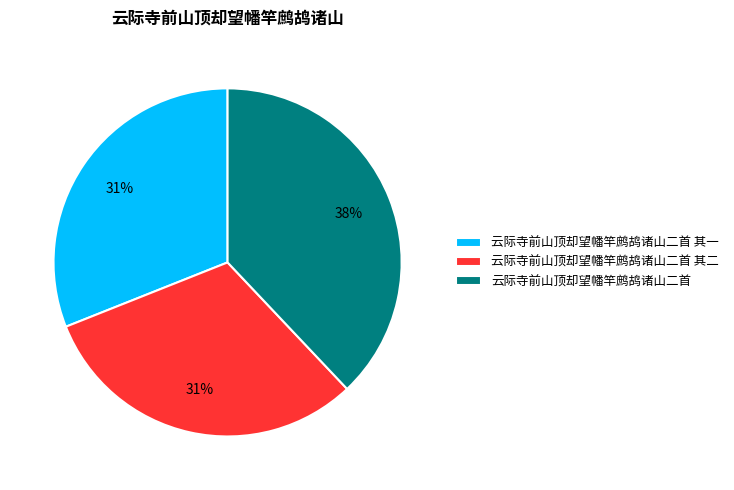

Is it true that 云际寺前山顶却望幡竿鹧鸪诸山二首 其一 is 37% of the pie?

False